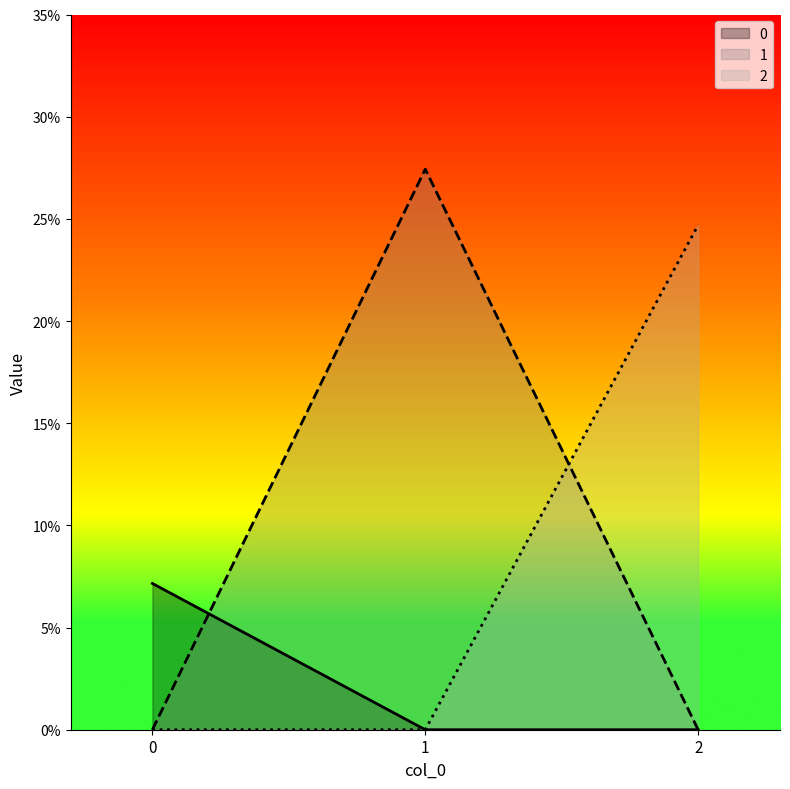

At which category is the sum across all series the highest?

1